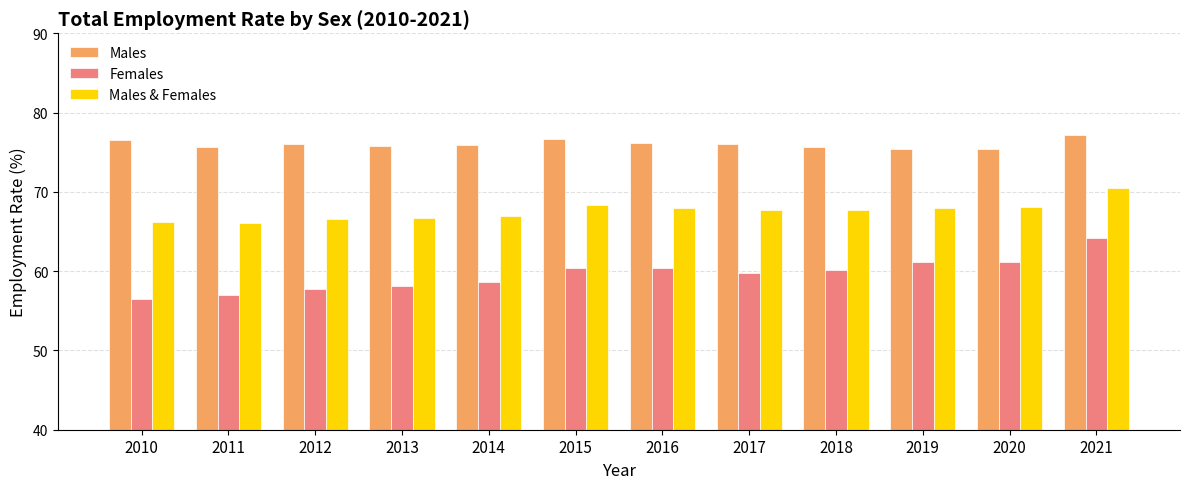

At which label does Males reach its peak?

2021